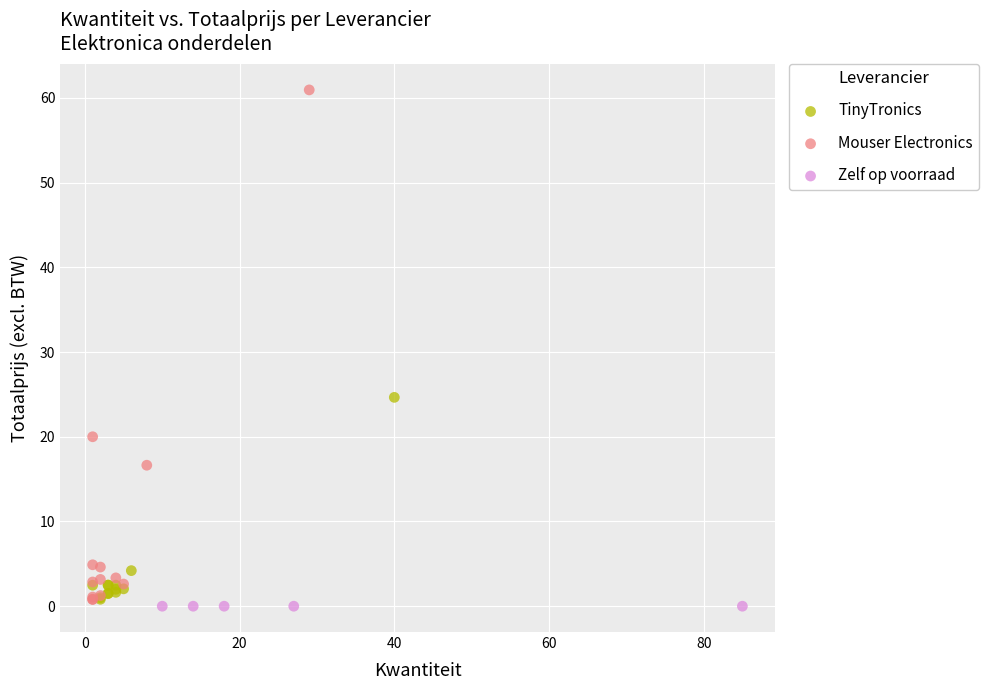

Which series reaches the maximum Y coordinate?

Mouser Electronics